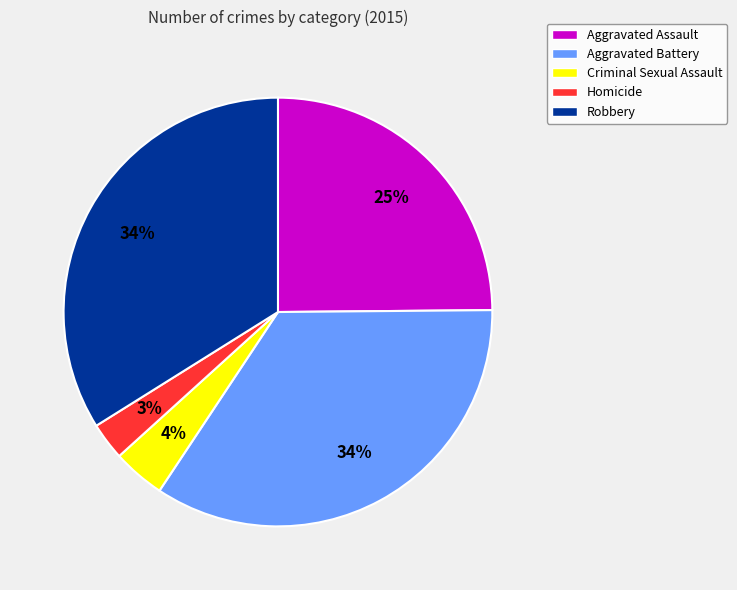

Is it true that Criminal Sexual Assault is 16% of the pie?

False